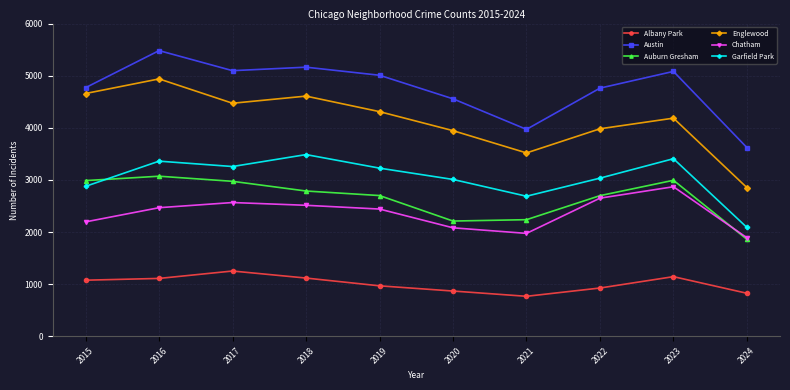

How many interior local peaks does the Englewood series have?

3